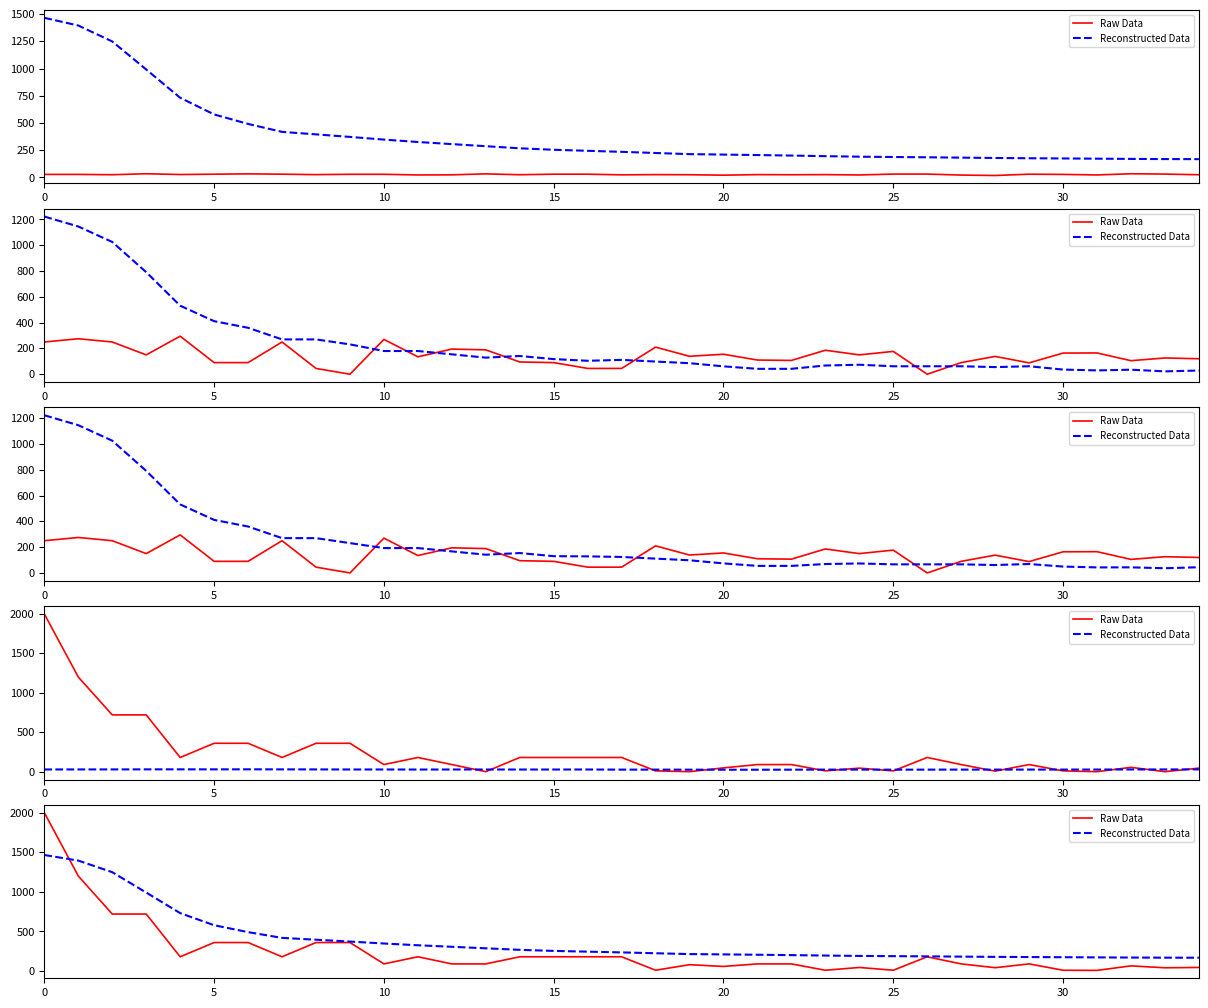

Which series ends up on top after the final intersection of Raw Data and Reconstructed Data?

Reconstructed Data